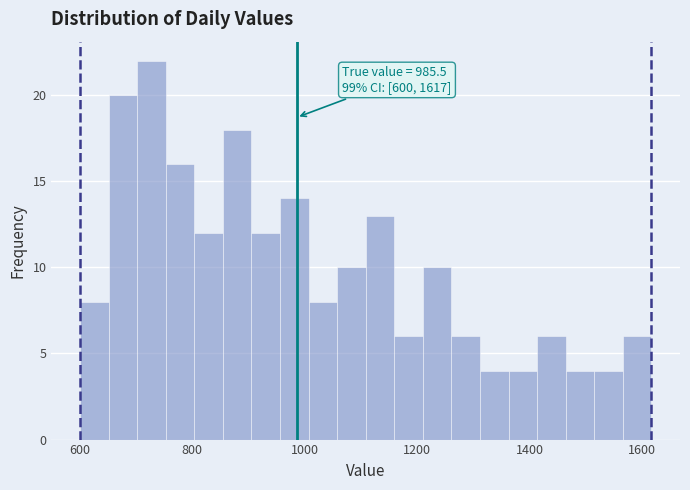

Around what value on the x-axis is the tallest bar? Give the approximate position of its centre, as read against the axis.

720